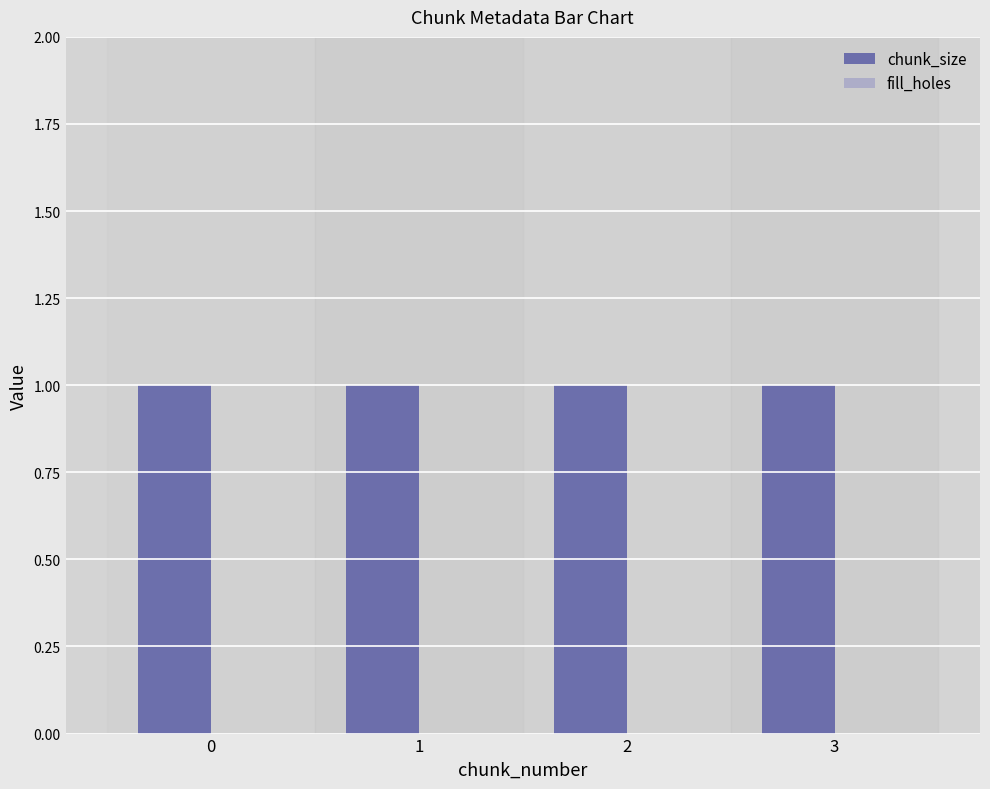

What is the difference between the highest and lowest values at 1?

1